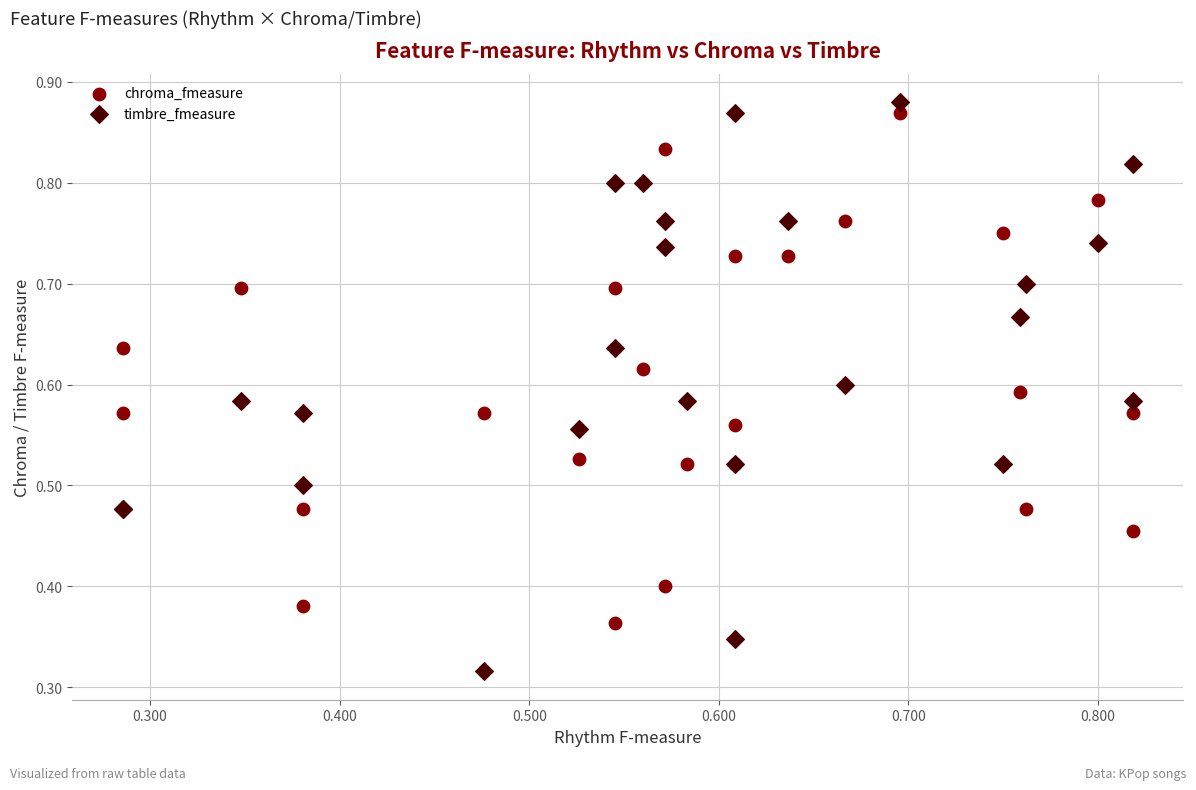

Which series reaches the minimum Y coordinate?

timbre_fmeasure